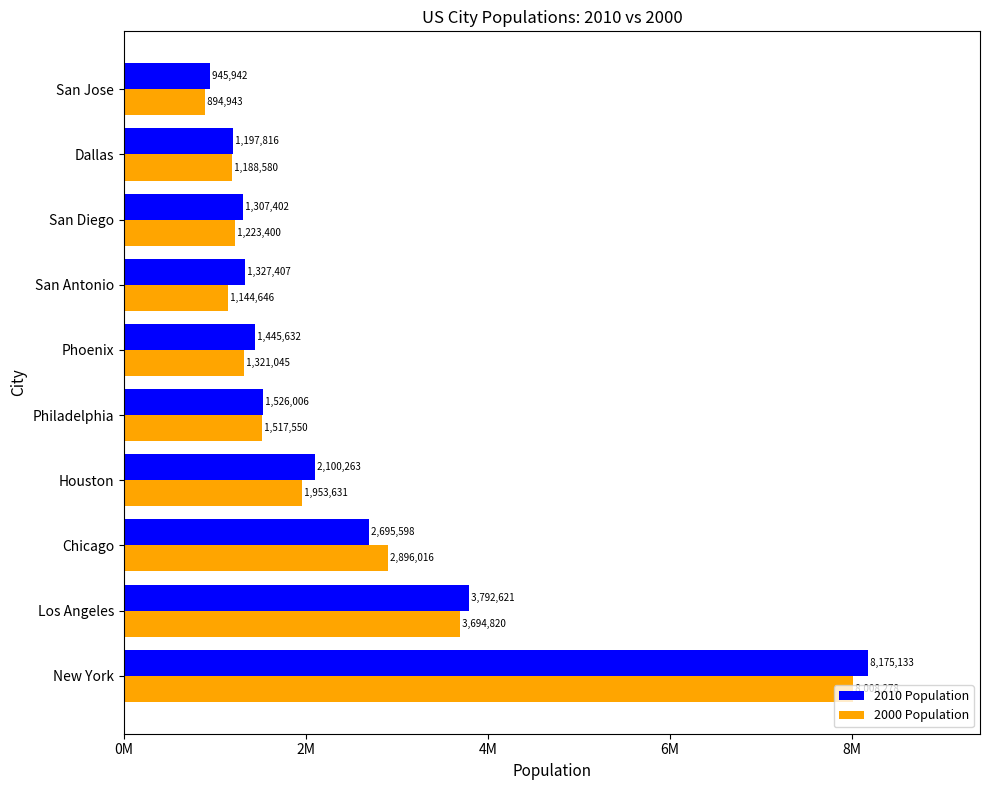

What are all the series names shown in the legend?

2010 Population, 2000 Population